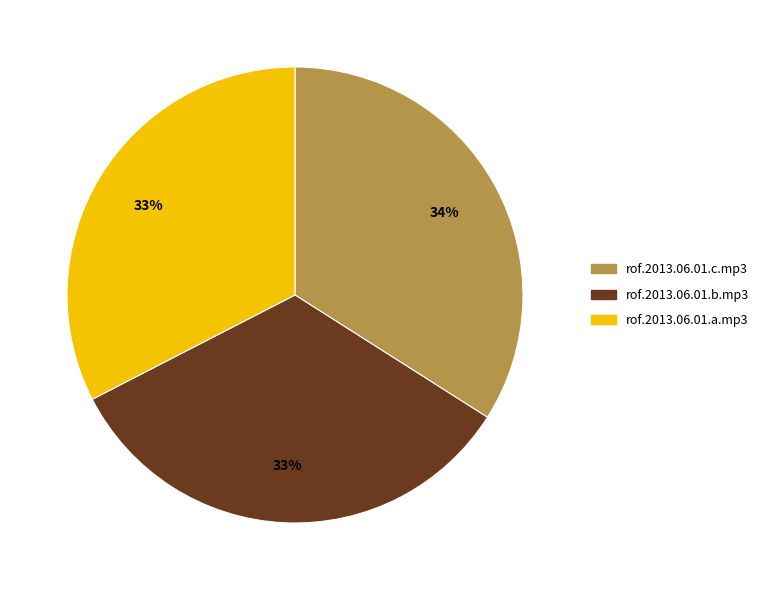

Is it true that rof.2013.06.01.c.mp3 is 21% of the pie?

False